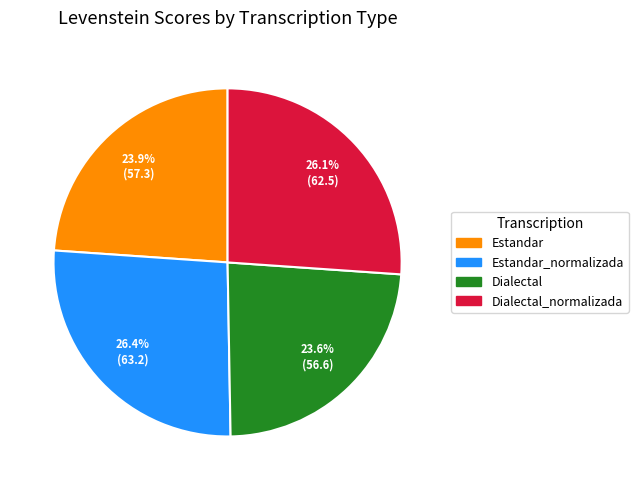

Is there a majority slice in this chart?

No